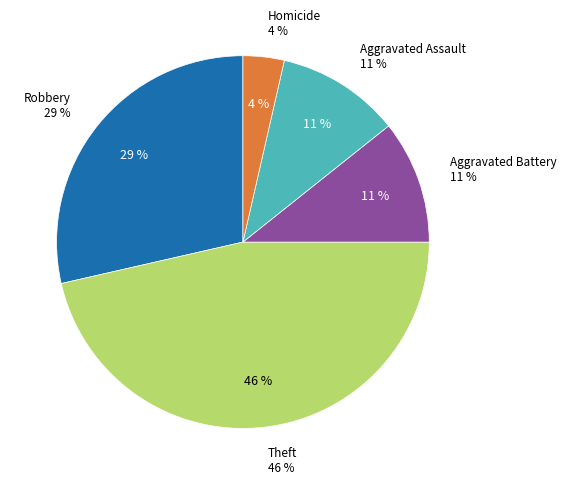

Between Homicide and Aggravated Battery, which is larger?

Aggravated Battery